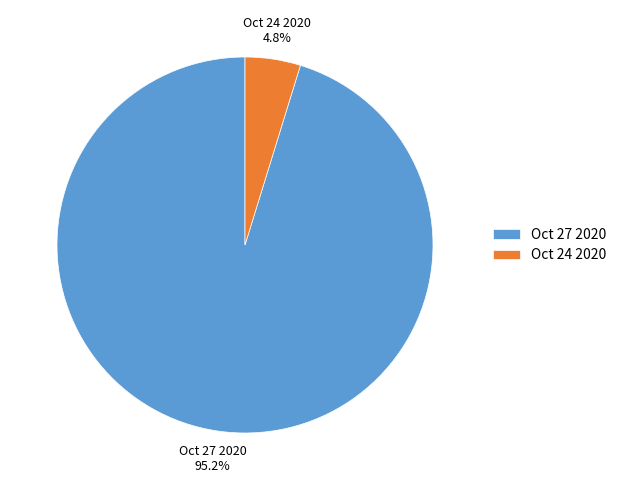

What percentage is the Oct 27 2020 slice, to the nearest percent?

95%